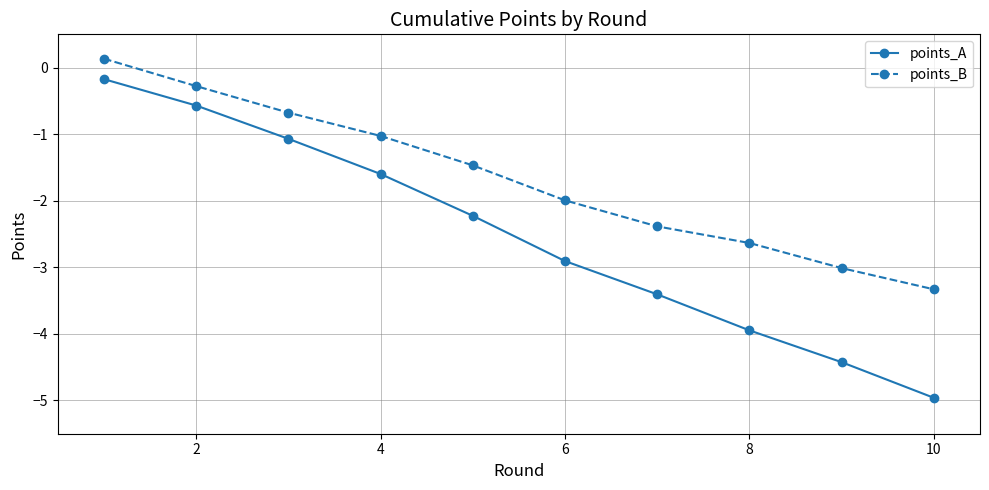

Which series has the widest spread of values?

points_A